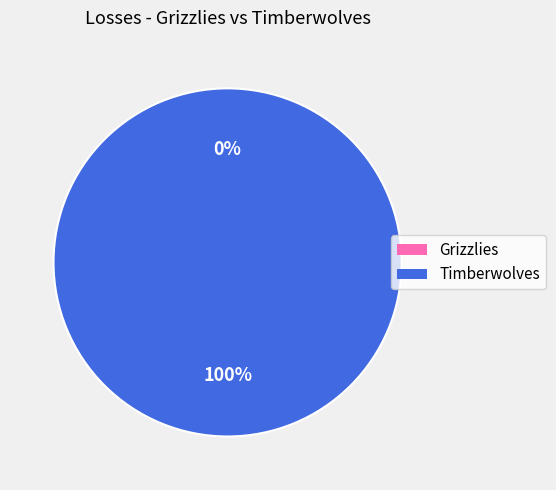

How many segments does this pie chart have?

2